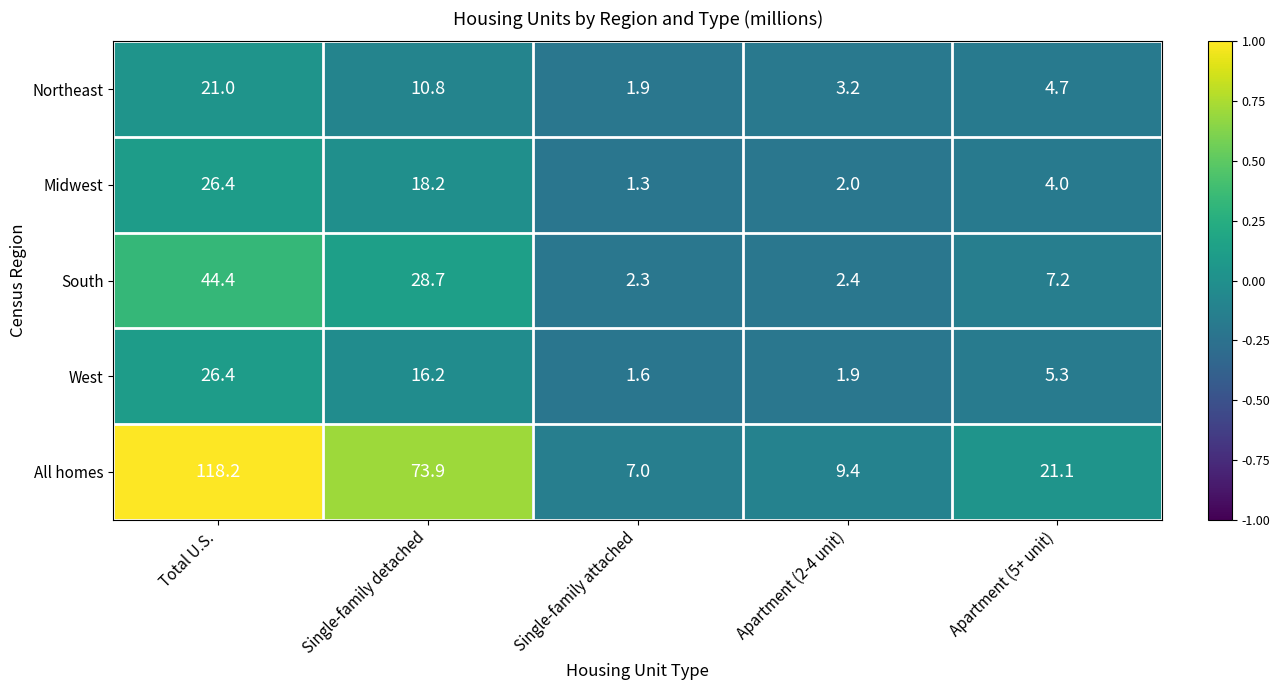

How many data points in All homes are less than 21?

2